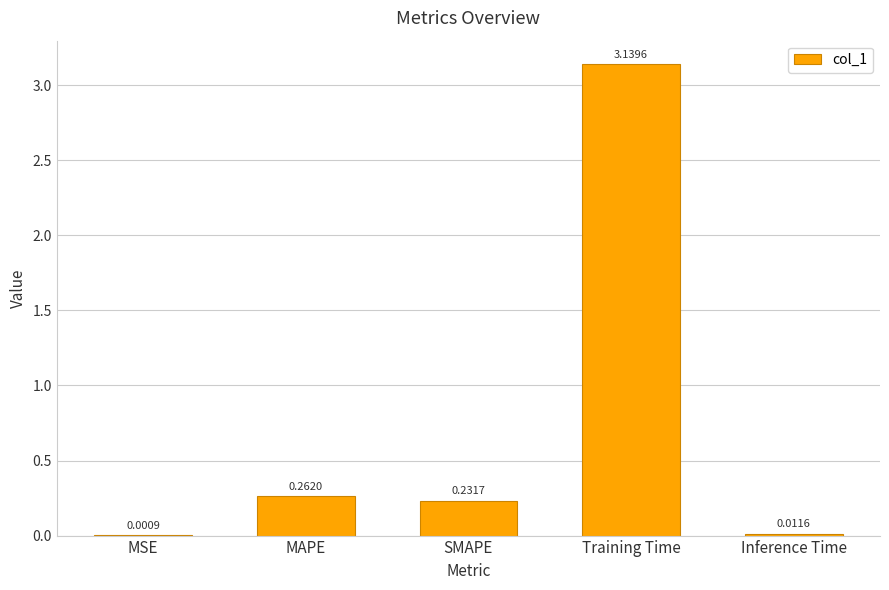

What is the sum of the values at MAPE and Training Time?

3.4